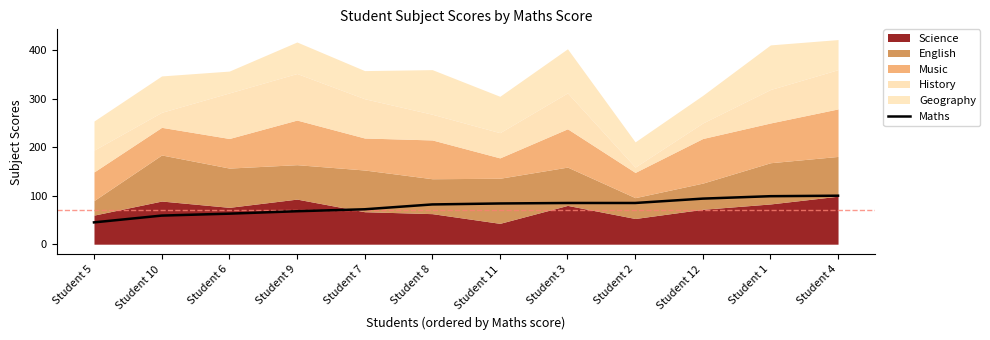

Count the number of categories in the chart.

12